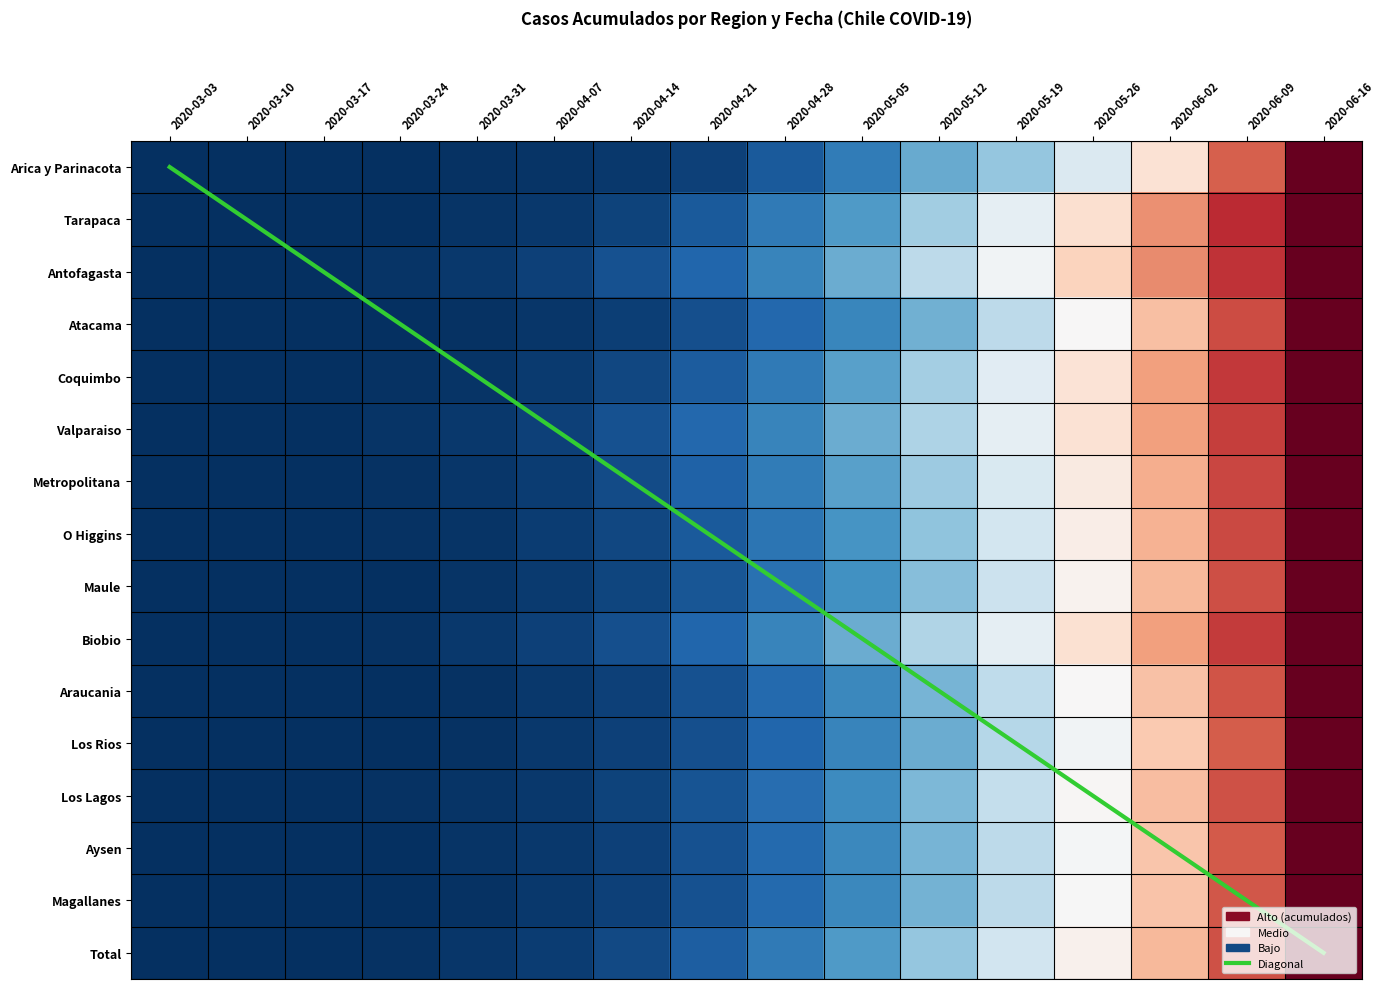

Where is Los Lagos nearest to the value 0?

2020-03-03